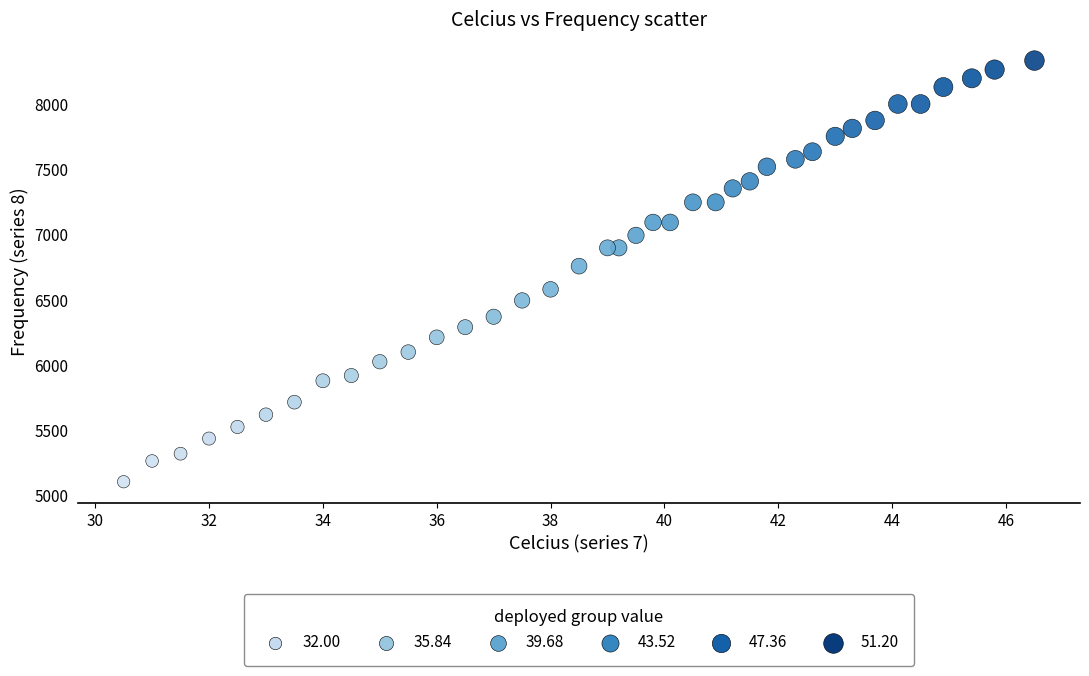

What is the range of Y values (max minus min)?

3229